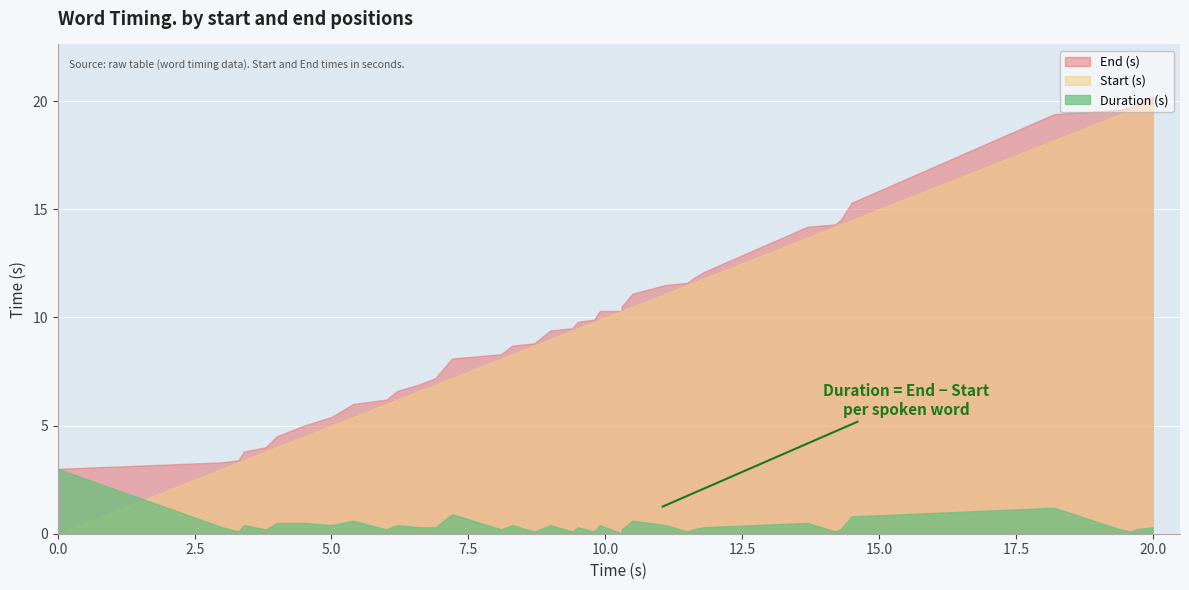

What is the average value of the Duration (s) series?

0.4